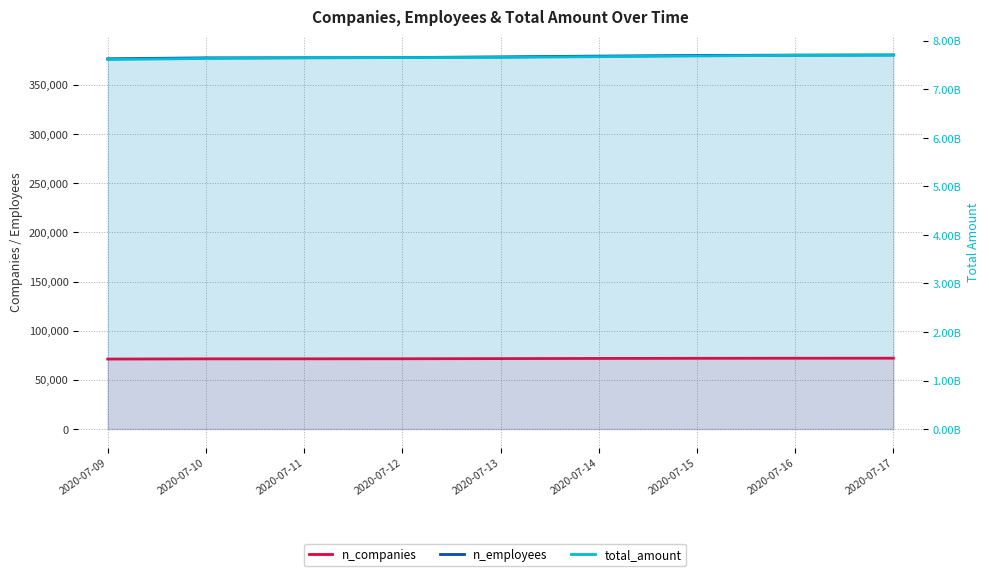

Which has a higher value, 2020-07-10 or 2020-07-16?

2020-07-16